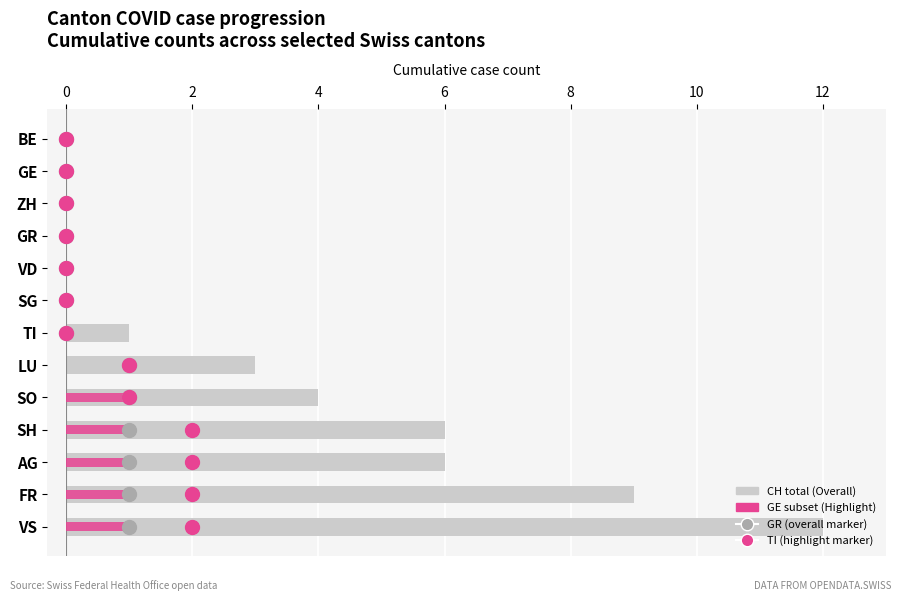

What is the difference between the second highest and second lowest values in the TI series?

2